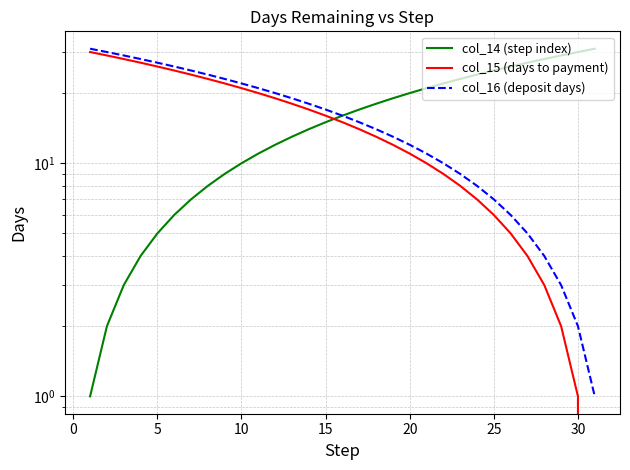

Is it true that col_15 (days to payment) equals 49 at 5?

False